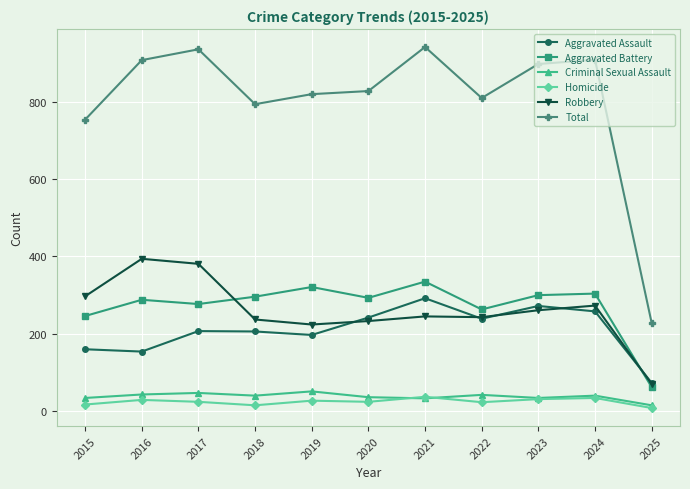

What is the sum of the Criminal Sexual Assault values at 2015 and 2020?

70